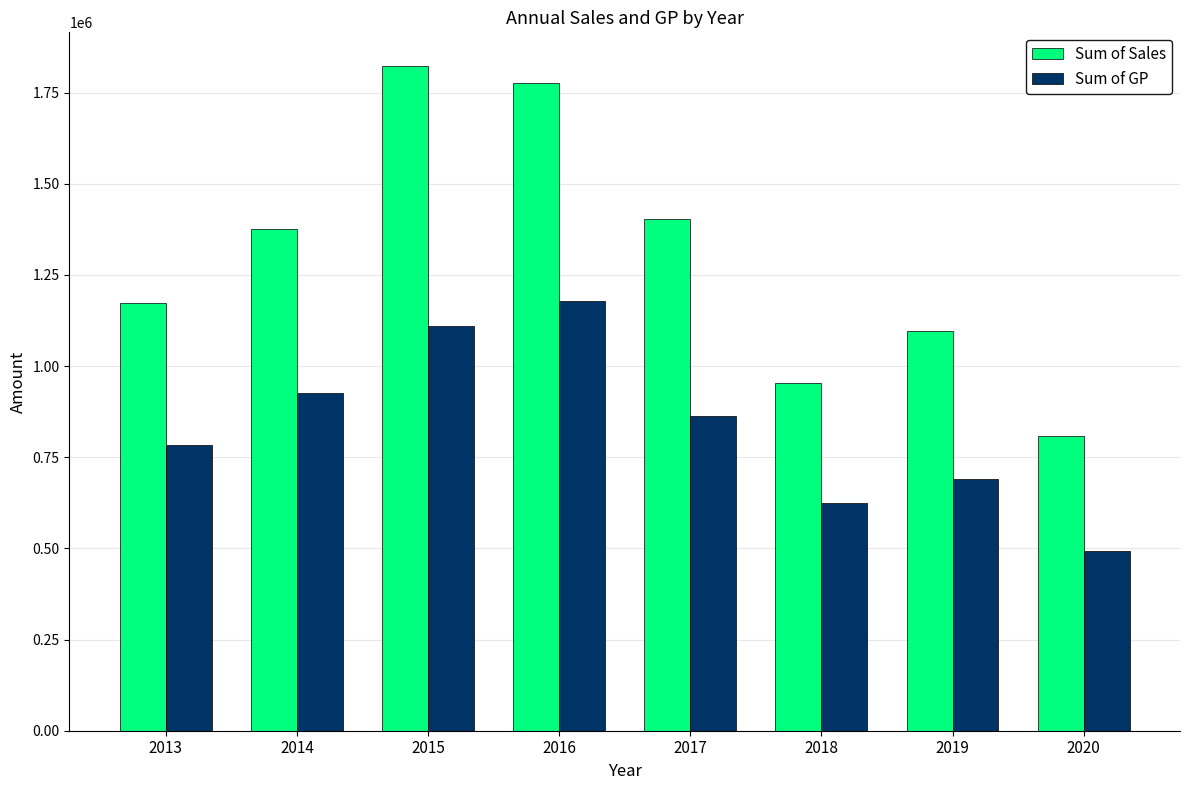

Are the bars grouped side by side (vs. stacked)?

Yes